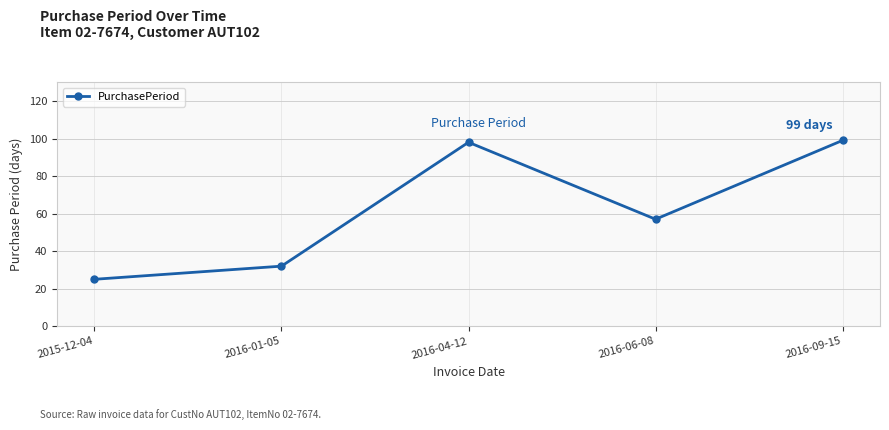

How many interior local valleys (lower than both neighbors) does the data have?

1